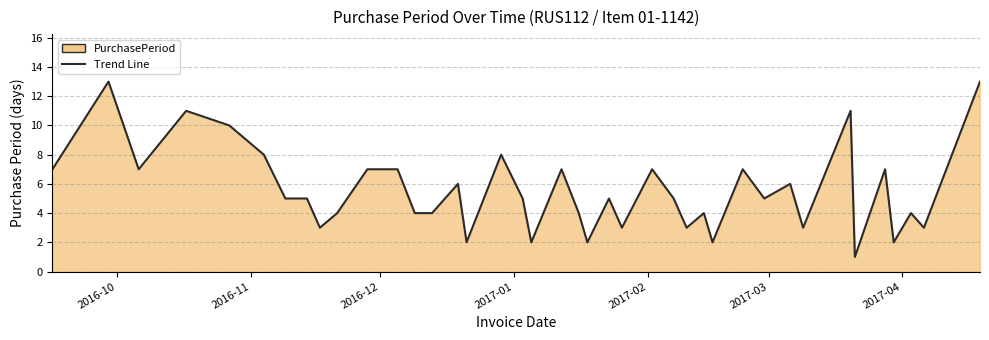

Does the chart display data point markers on the line(s)?

No